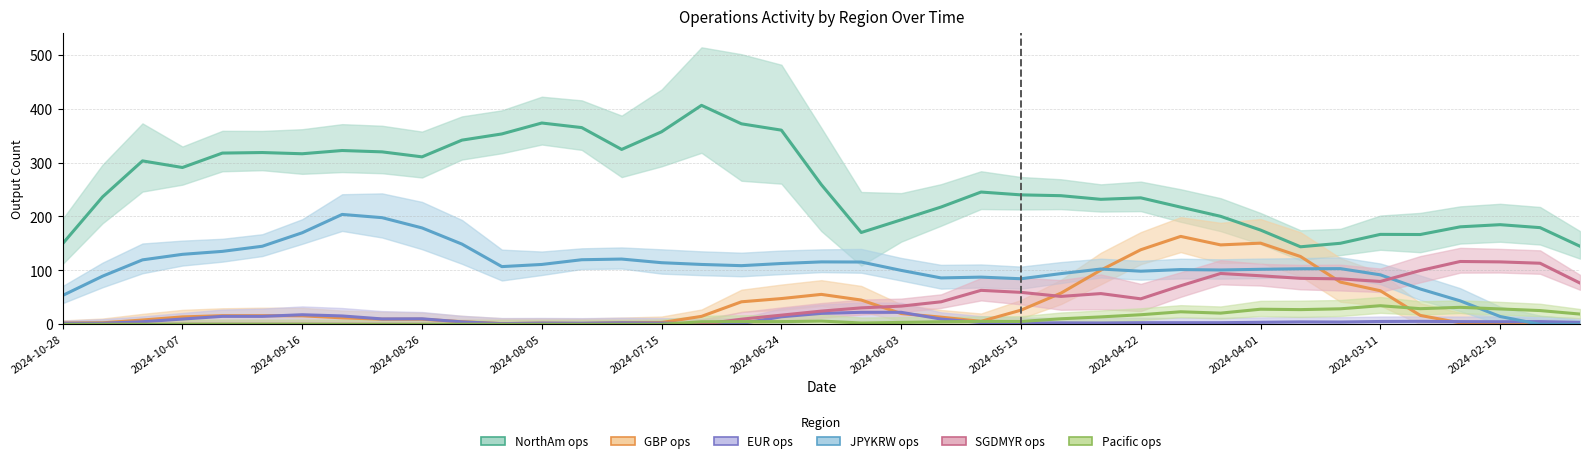

Does the chart have visible grid lines?

Yes